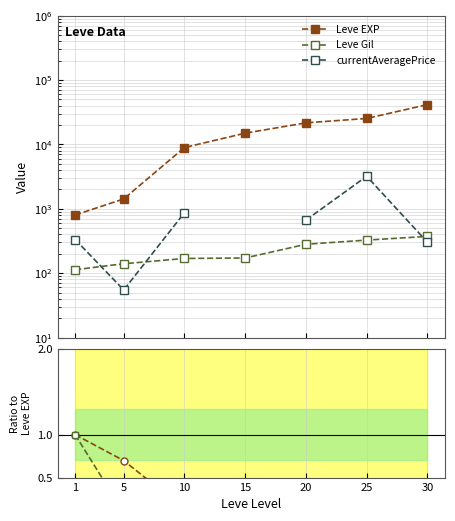

Which has a higher value, 1 or 20?

20